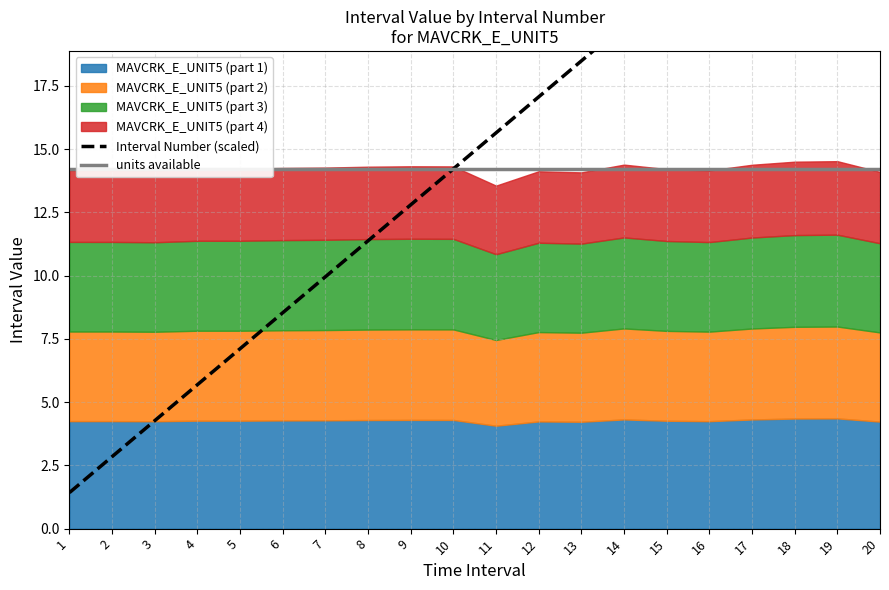

Which label corresponds to the smallest value in the chart?

1